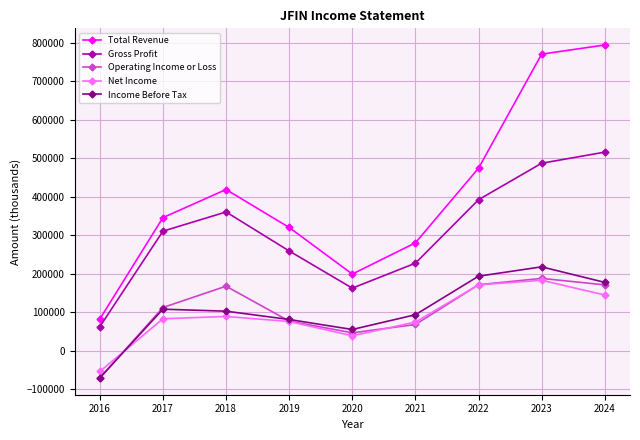

How many lines are shown in the chart?

5